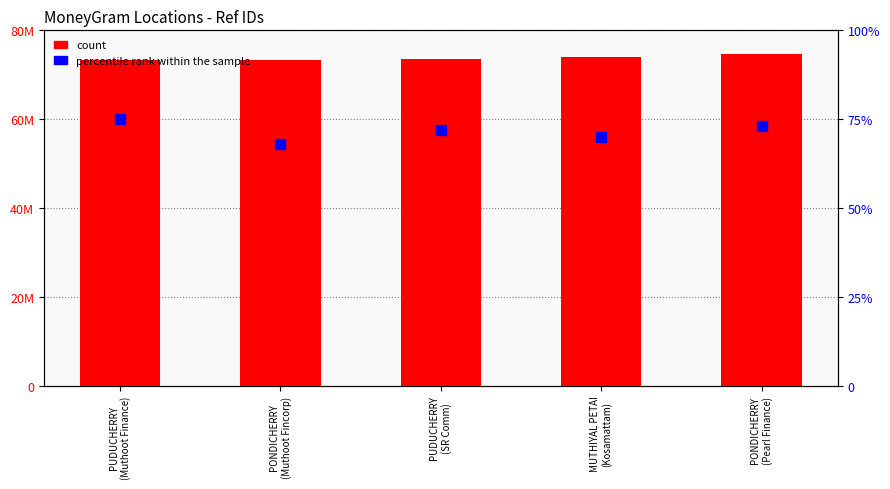

Which series reaches the minimum Y coordinate?

percentile rank within the sample